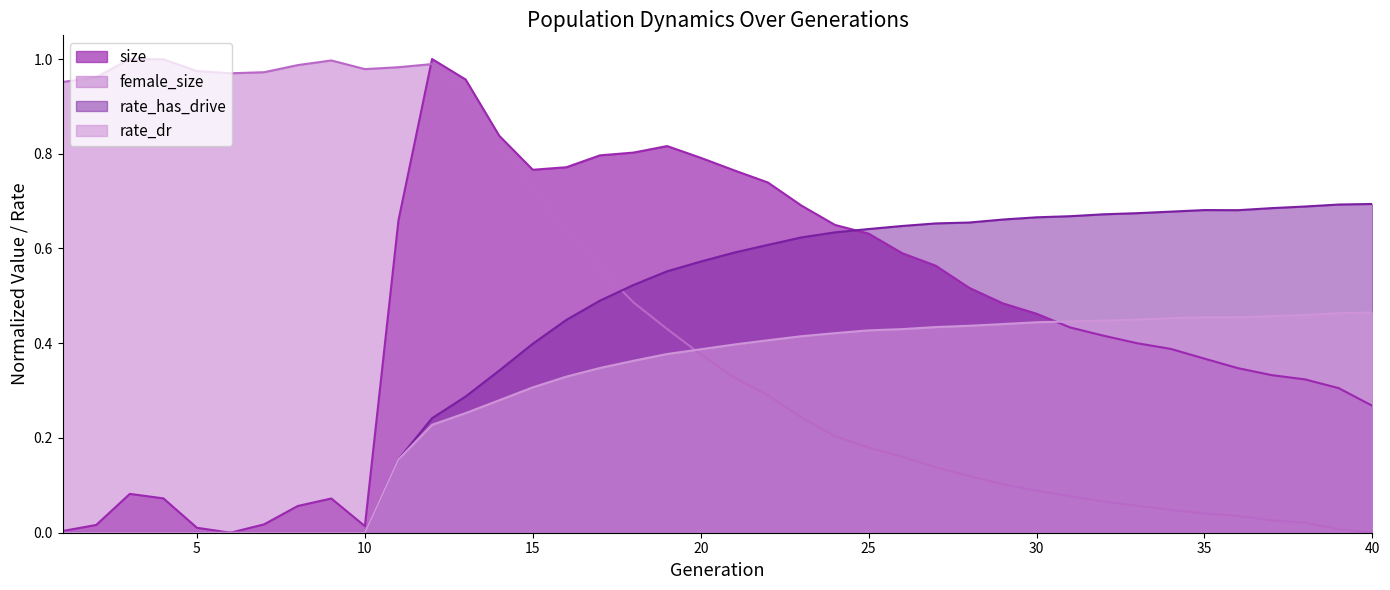

Reading right to left, list all the values displayed in this chart.

size: 0.3	0.3	0.3	0.3	0.3	0.4	0.4	0.4	0.4	0.4	0.5	0.5	0.5	0.6	0.6	0.6	0.6	0.7	0.7	0.8	0.8	0.8	0.8	0.8	0.8	0.8	0.8	1.0	1.0	0.7	0.0	0.1	0.1	0.0	0.0	0.0	0.1	0.1	0.0	0.0
female_size: 0.0	0.0	0.0	0.0	0.0	0.0	0.0	0.1	0.1	0.1	0.1	0.1	0.1	0.1	0.2	0.2	0.2	0.2	0.3	0.3	0.4	0.4	0.5	0.6	0.6	0.7	0.8	0.9	1.0	1.0	1.0	1.0	1.0	1.0	1.0	1.0	1.0	1.0	1.0	1.0
rate_dr: 0.5	0.5	0.5	0.5	0.5	0.5	0.5	0.4	0.4	0.4	0.4	0.4	0.4	0.4	0.4	0.4	0.4	0.4	0.4	0.4	0.4	0.4	0.4	0.3	0.3	0.3	0.3	0.3	0.2	0.2	0.0	0.0	0.0	0.0	0.0	0.0	0.0	0.0	0.0	0.0
rate_has_drive: 0.7	0.7	0.7	0.7	0.7	0.7	0.7	0.7	0.7	0.7	0.7	0.7	0.7	0.7	0.6	0.6	0.6	0.6	0.6	0.6	0.6	0.6	0.5	0.5	0.4	0.4	0.3	0.3	0.2	0.2	0.0	0.0	0.0	0.0	0.0	0.0	0.0	0.0	0.0	0.0